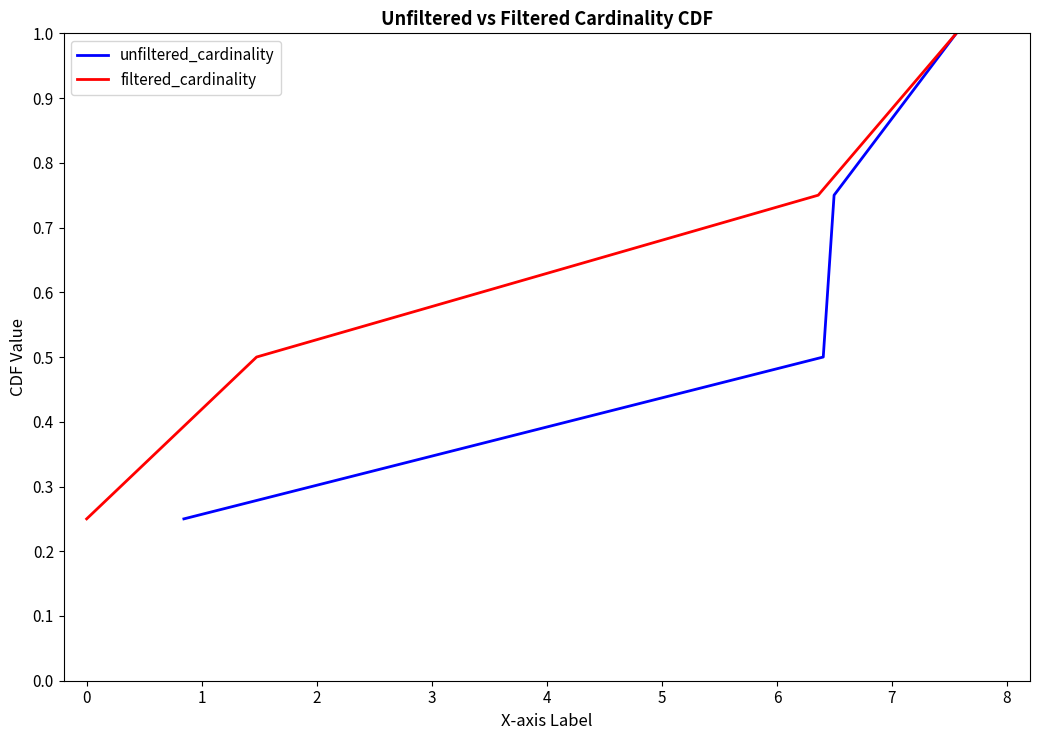

What are all the series names shown in the legend?

unfiltered_cardinality, filtered_cardinality